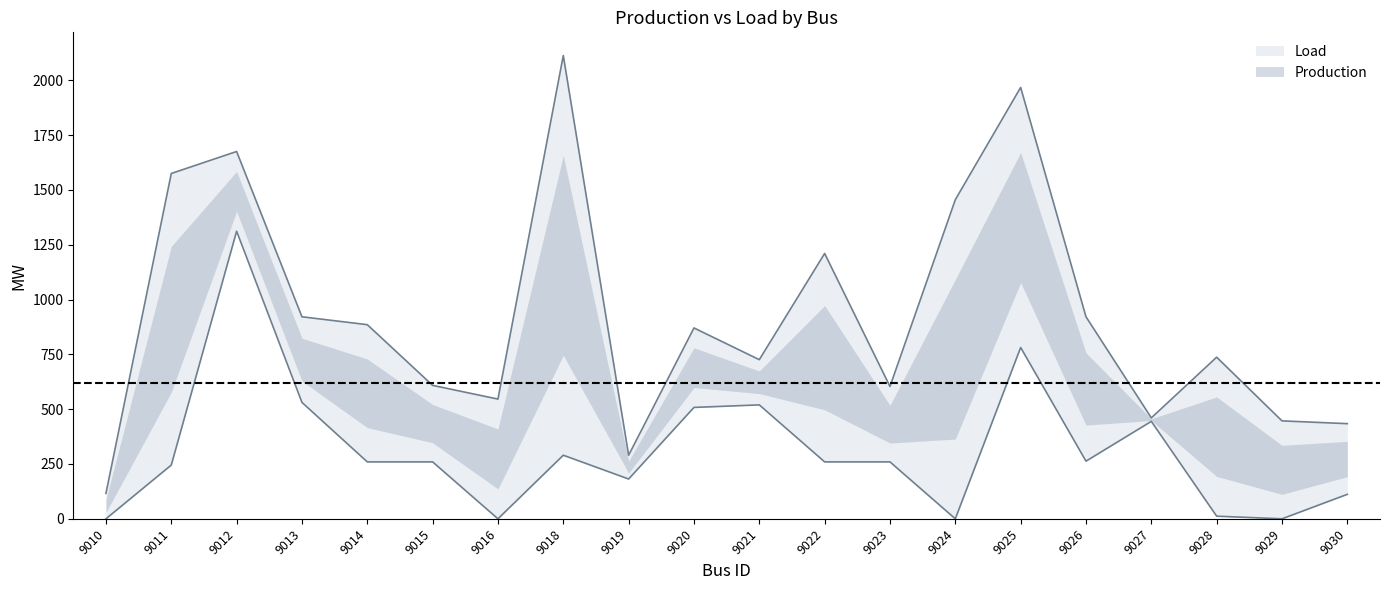

What is the average value of the Production series?

666.9